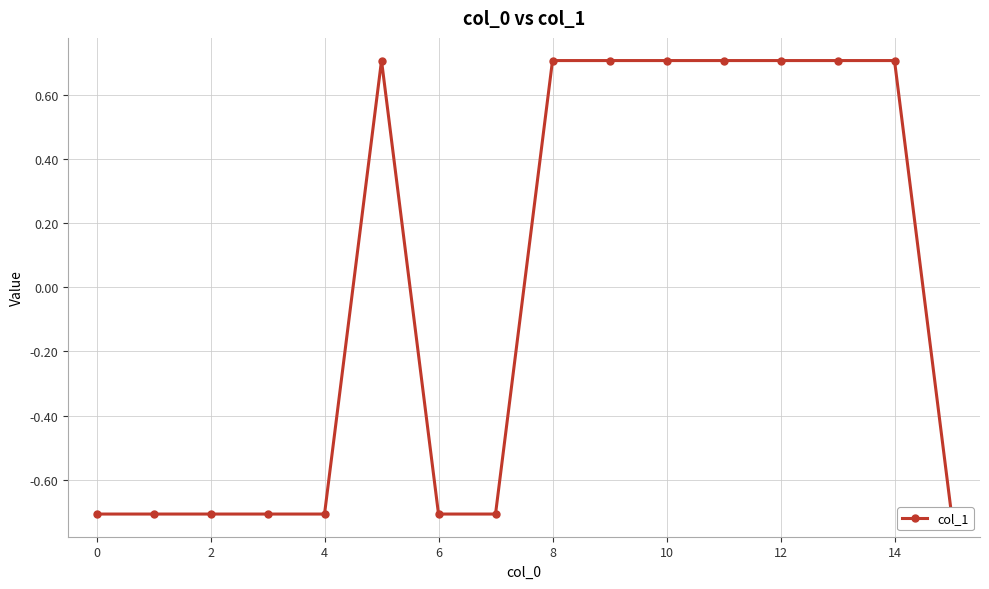

How many values are between 0 and 1?

8